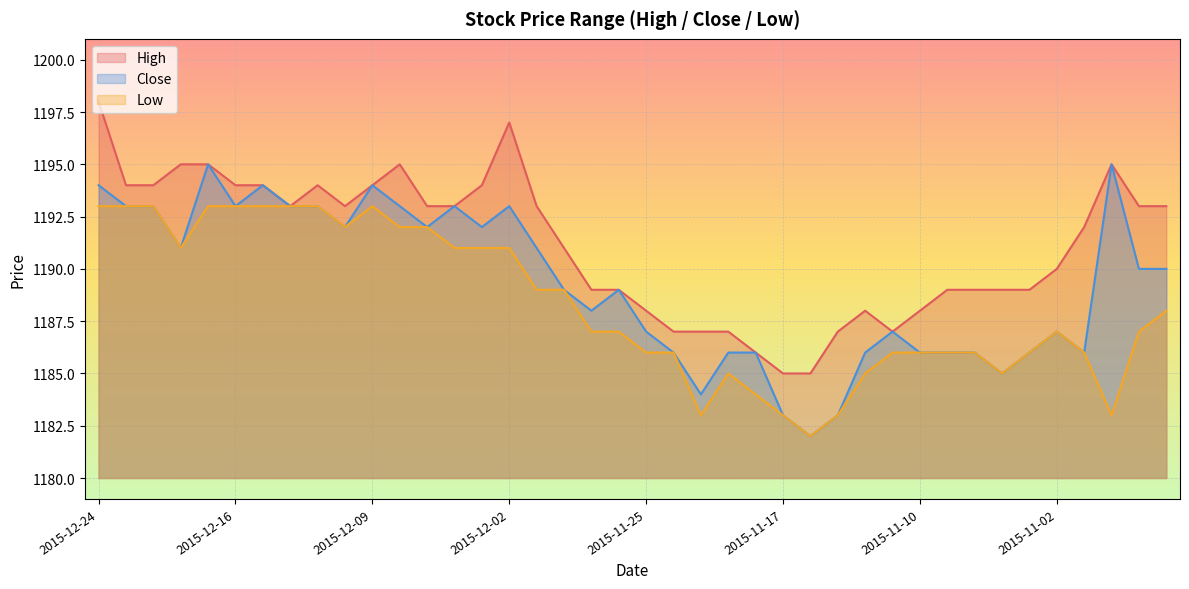

Rank the series at 2015-11-12 from highest to lowest value.

High, Close, Low